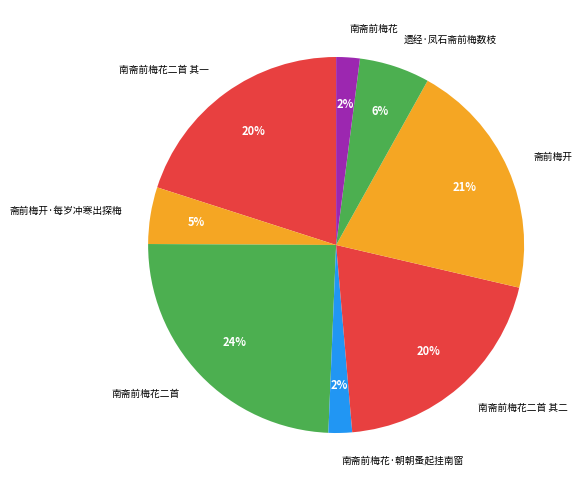

Between 南斋前梅花二首 and 斋前梅开, which is larger?

南斋前梅花二首